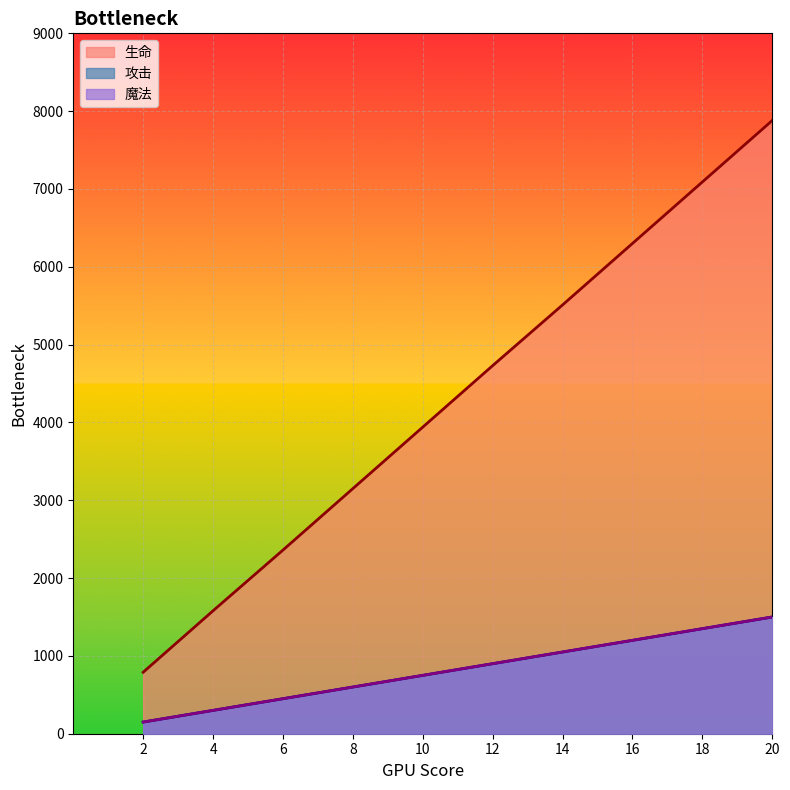

At which category is the sum across all series the highest?

20